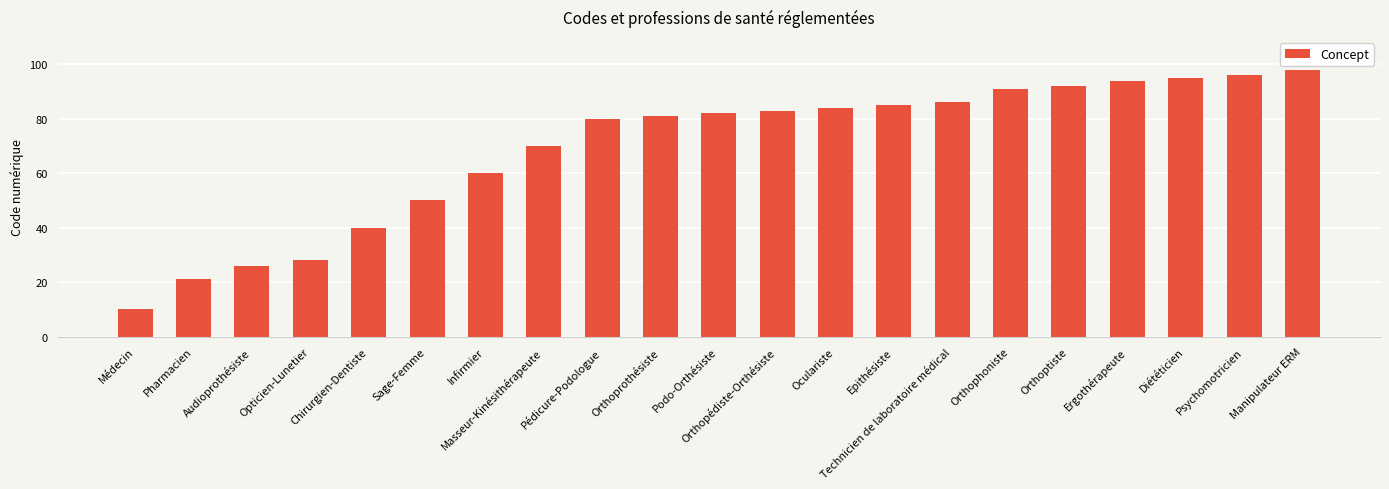

What is the difference between the values at Technicien de laboratoire médical and Masseur-Kinésithérapeute?

16